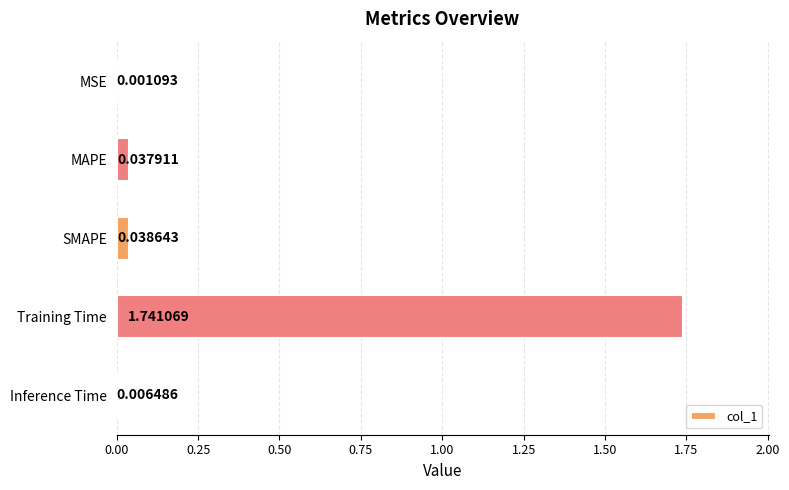

Between MSE and MAPE, which is larger?

MAPE